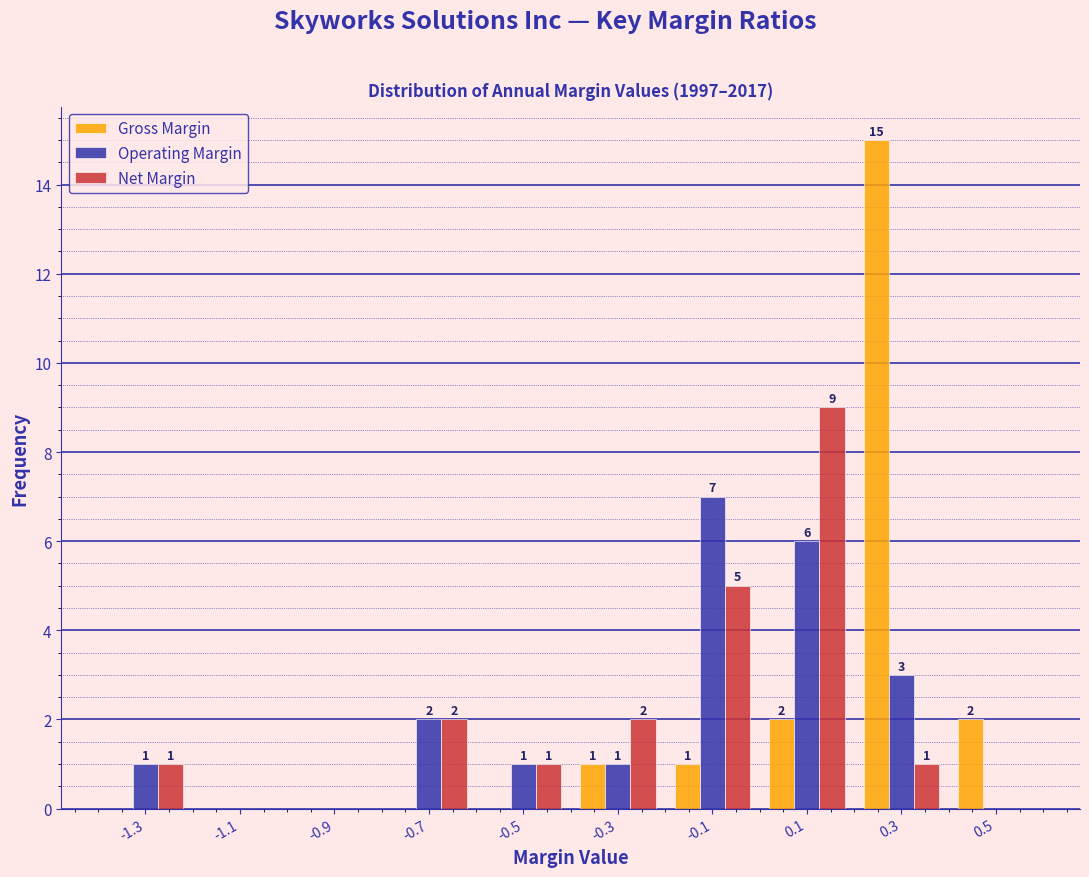

Reading right to left, list all the values displayed in this chart.

Gross Margin: 0.5=2	0.3=15	0.1=2	-0.1=1	-0.3=1	-0.5=0	-0.7=0	-0.9=0	-1.1=0	-1.3=0
Operating Margin: 0.5=0	0.3=3	0.1=6	-0.1=7	-0.3=1	-0.5=1	-0.7=2	-0.9=0	-1.1=0	-1.3=1
Net Margin: 0.5=0	0.3=1	0.1=9	-0.1=5	-0.3=2	-0.5=1	-0.7=2	-0.9=0	-1.1=0	-1.3=1